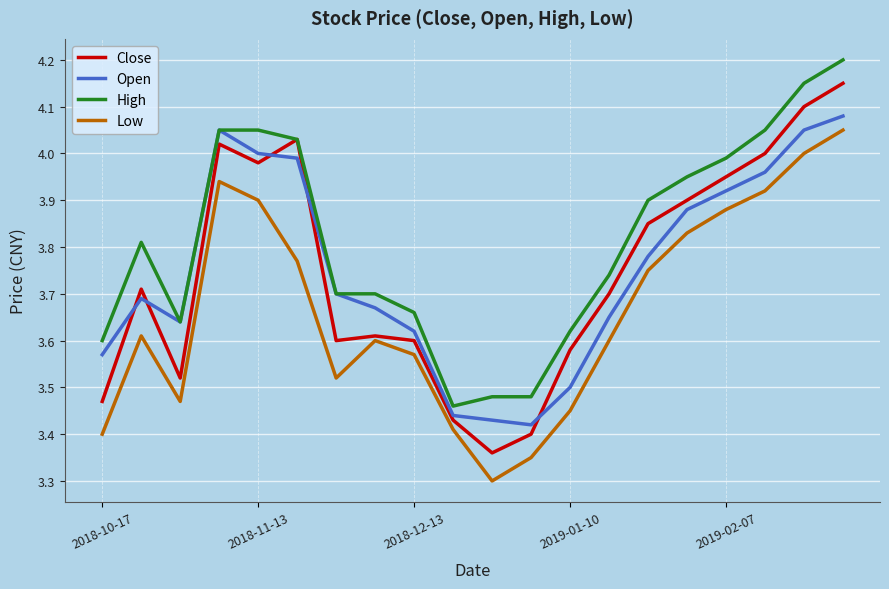

True or false: High and Low cross at least once.

False